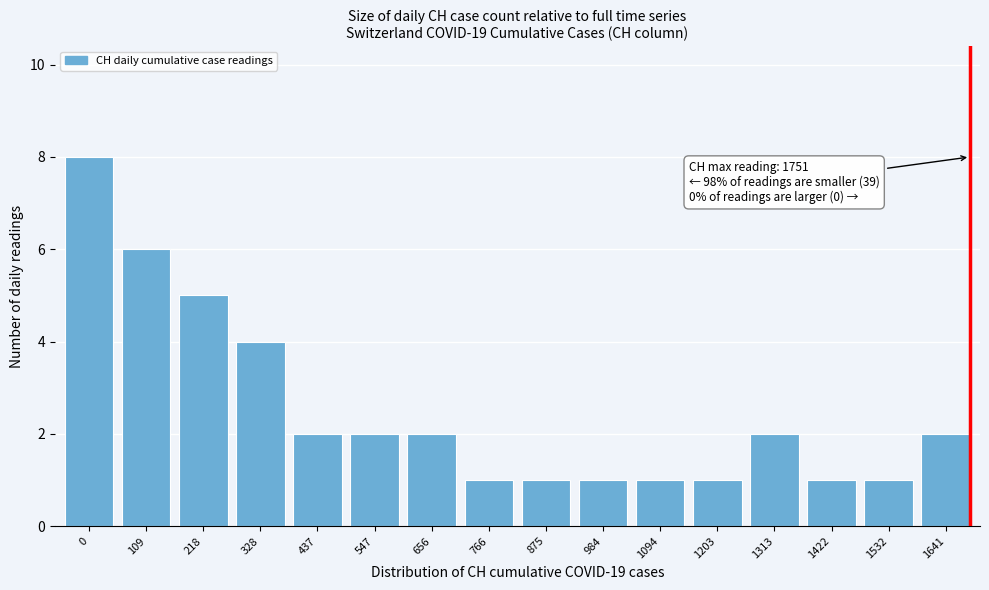

Reading right to left, list all the values displayed in this chart.

2	1	1	2	1	1	1	1	1	2	2	2	4	5	6	8